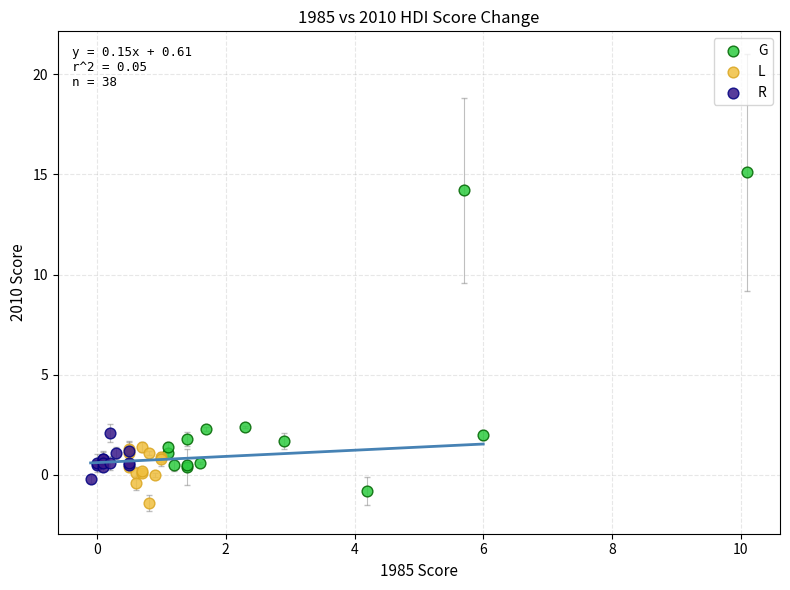

Which series has the widest spread of Y values?

G